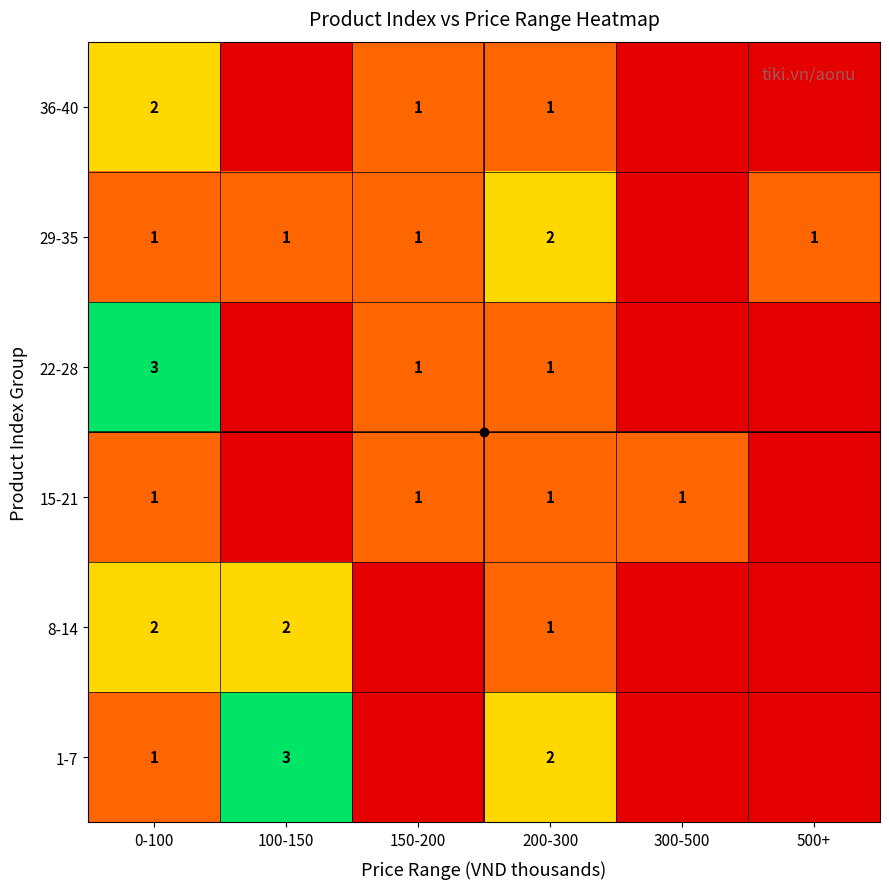

At how many categories does at least one series exceed 1?

3